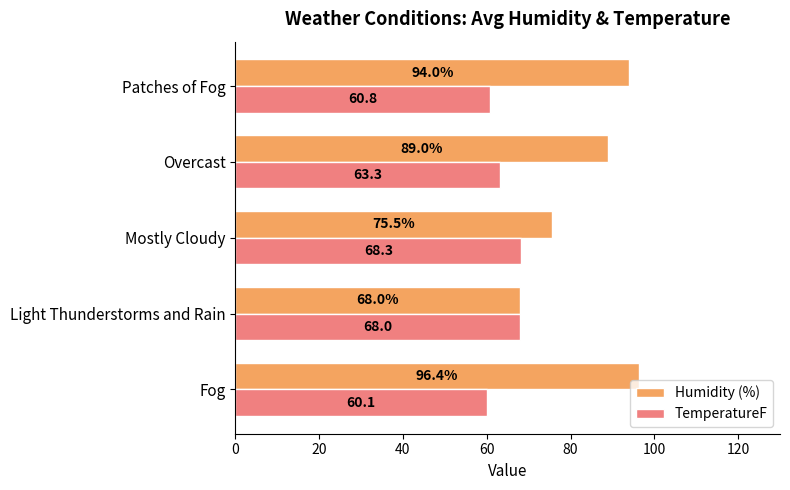

Is it true that Humidity (%) equals 96.4 at Fog?

True